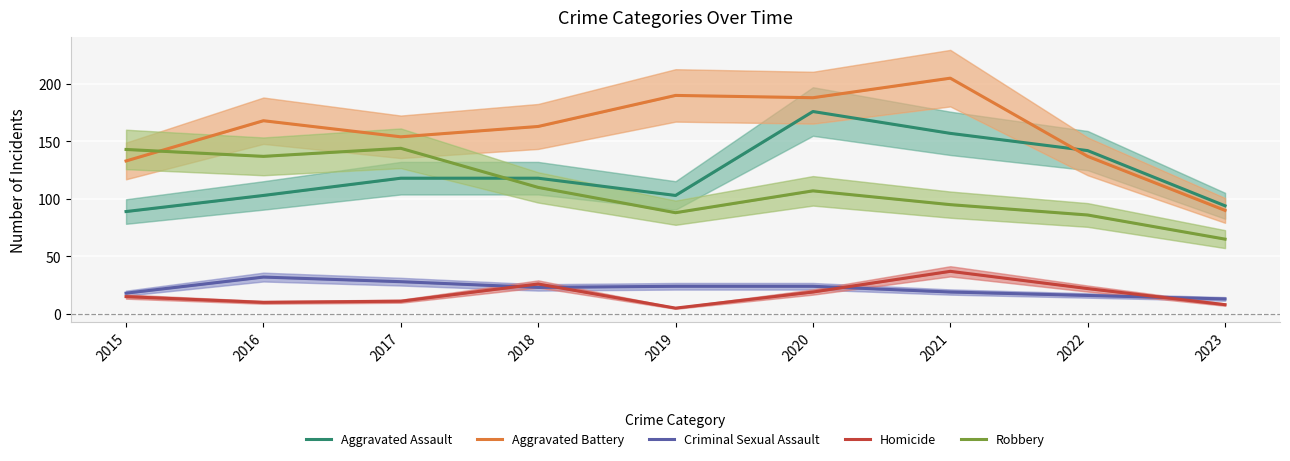

What is the value of the Homicide point at the 7th from the left?

37